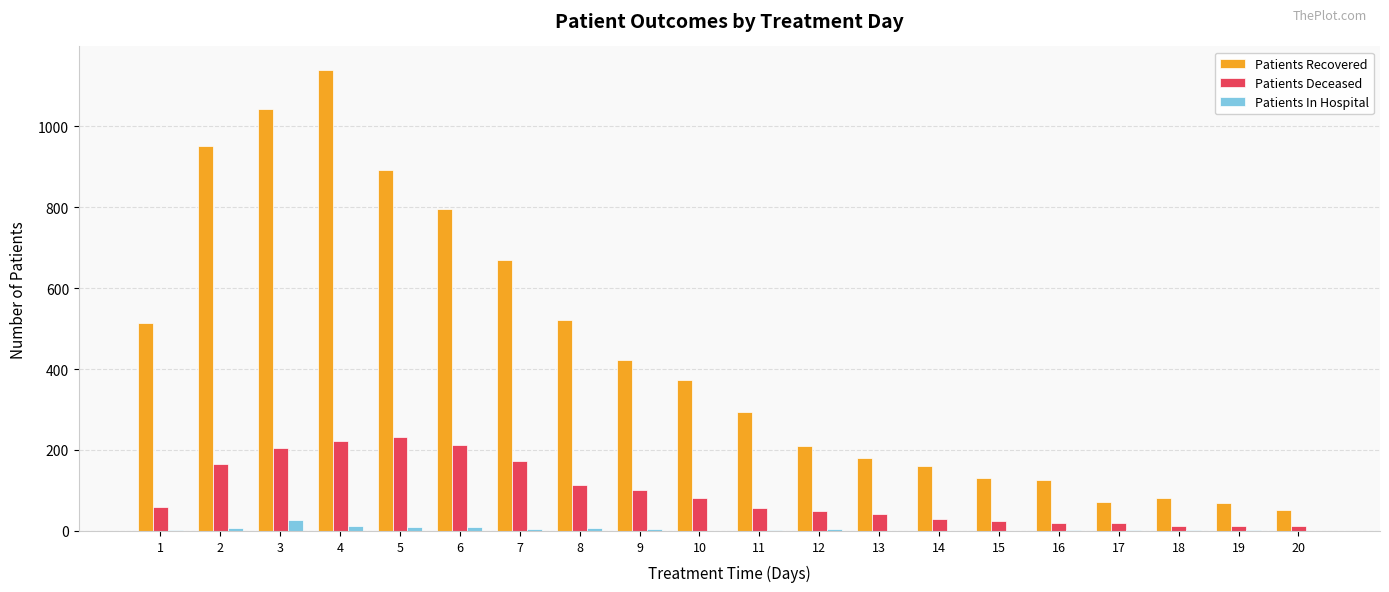

What is the sum of all Patients Recovered values?

8701